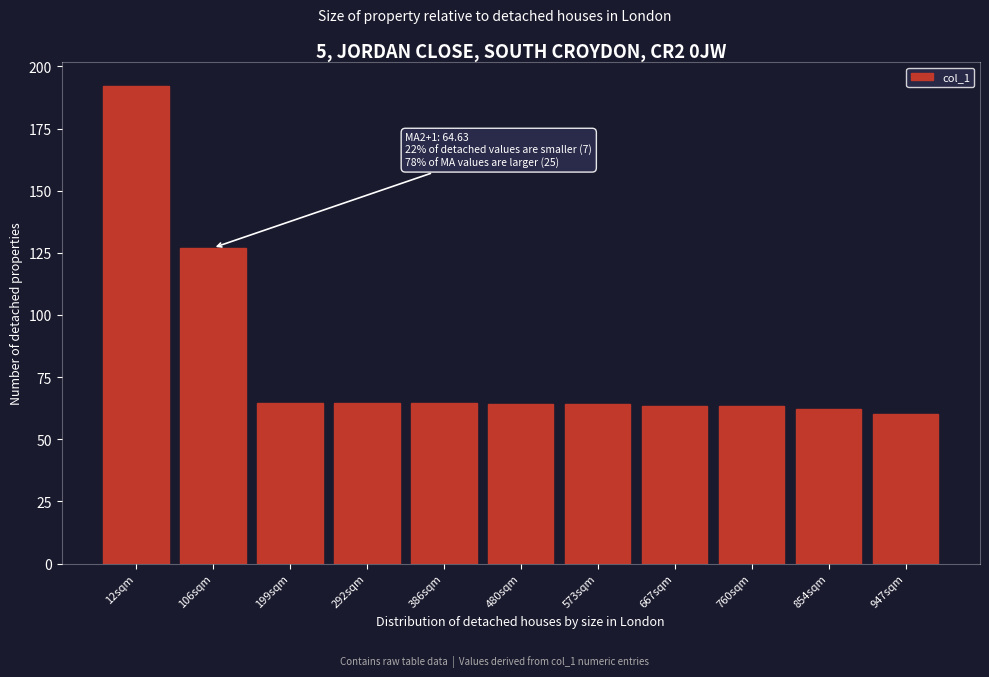

What is the label of the 10th bar from the left?

854sqm